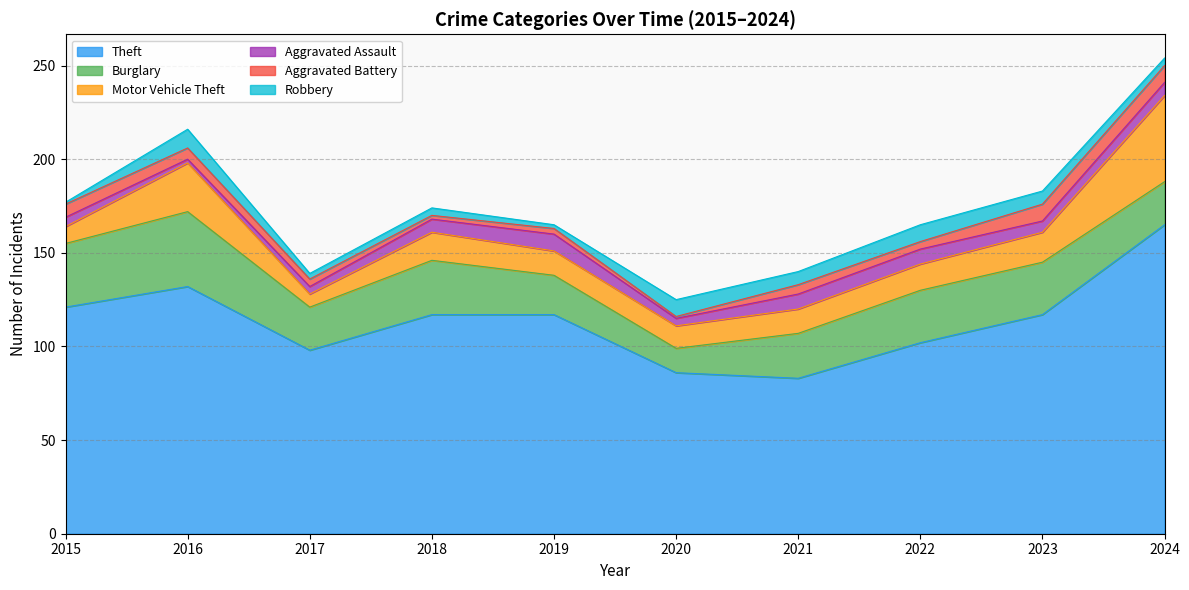

Which series has the largest total across all categories?

Theft